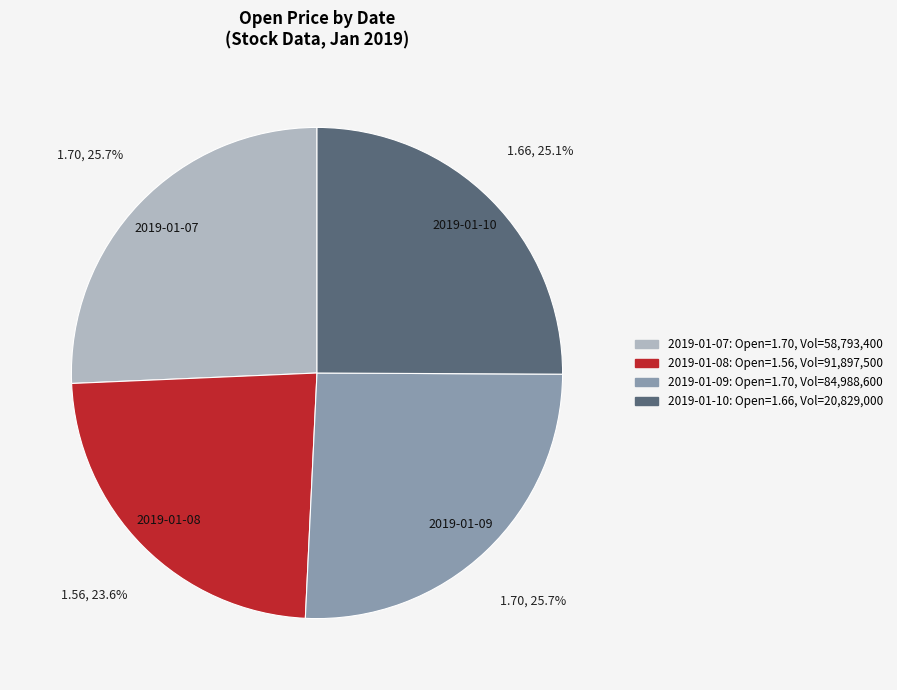

How many slices are in this pie chart?

4